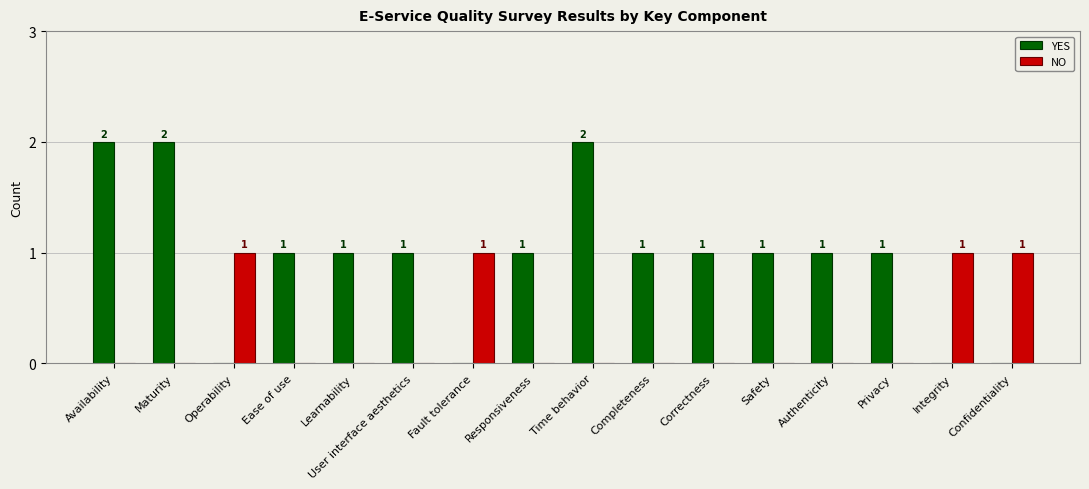

Which series has the largest total across all categories?

YES